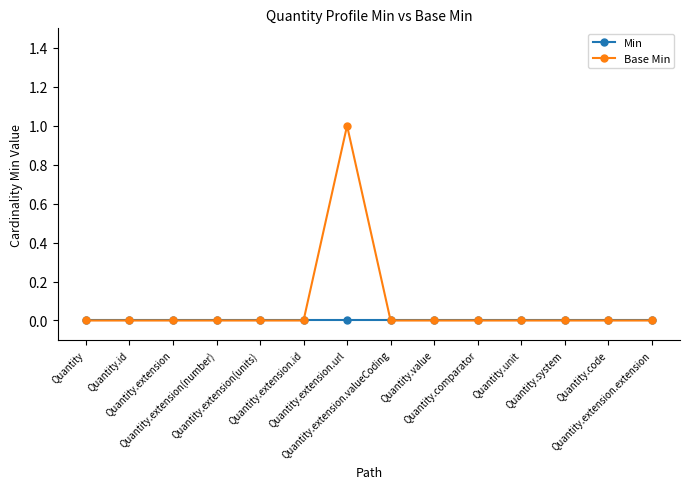

The Min series shows 0 at Quantity.comparator. True or false?

True